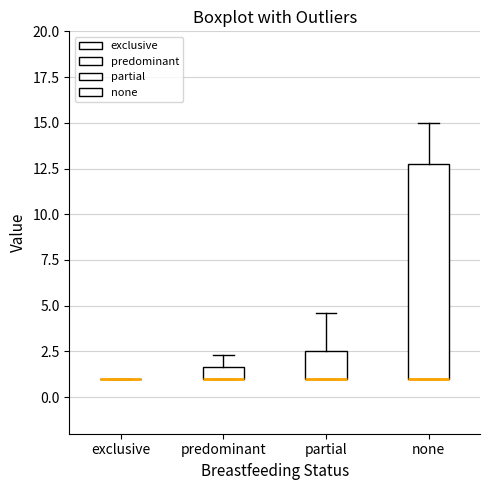

Which box is the tallest, from its lower edge to its upper edge?

none